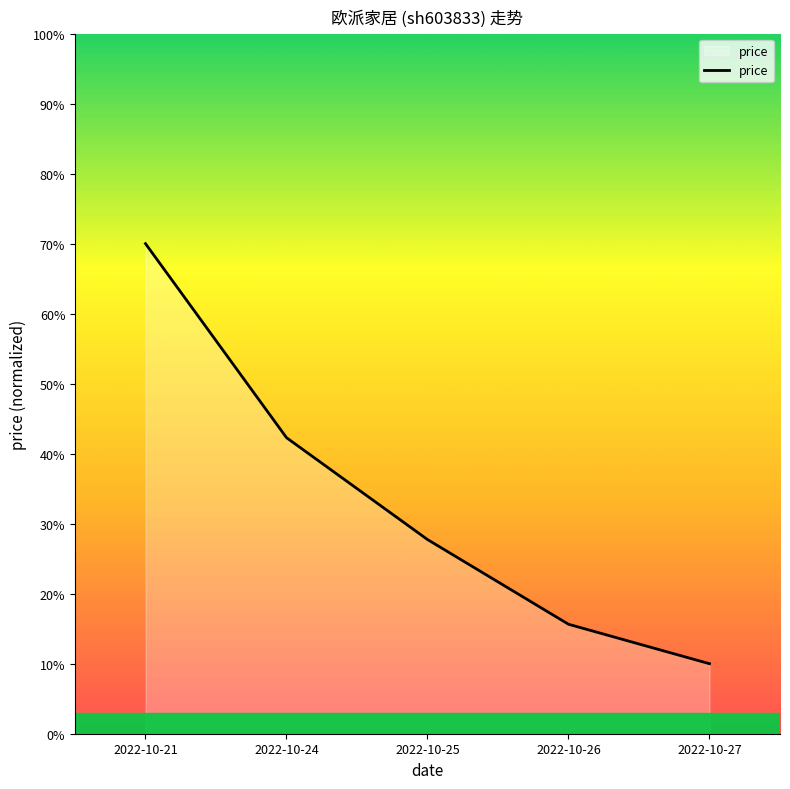

List the labels in order of value, largest first.

2022-10-21, 2022-10-24, 2022-10-25, 2022-10-26, 2022-10-27